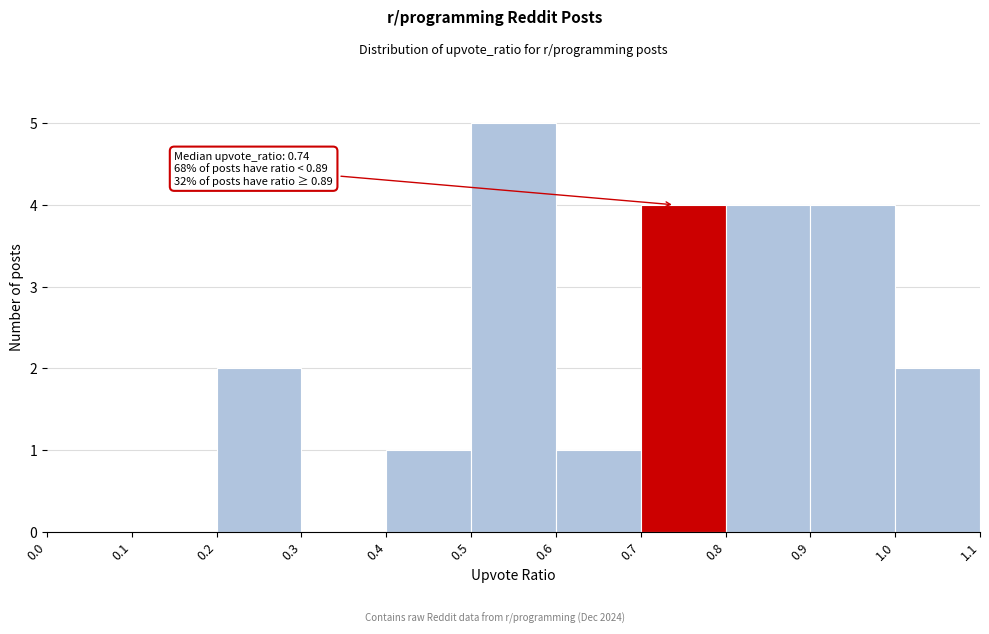

Which range on the x-axis has the tallest bar?

0.5 to 0.6